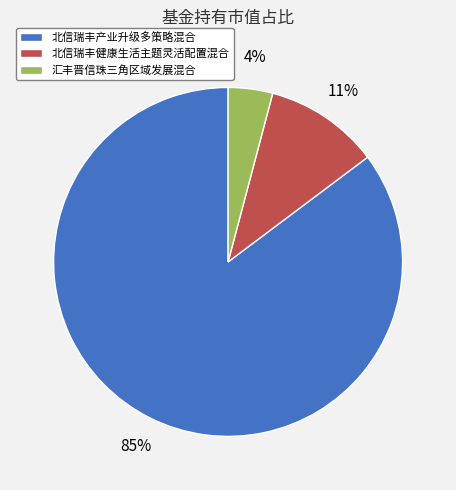

To the nearest percent, what percentage of the pie is 汇丰晋信珠三角区域发展混合?

4%